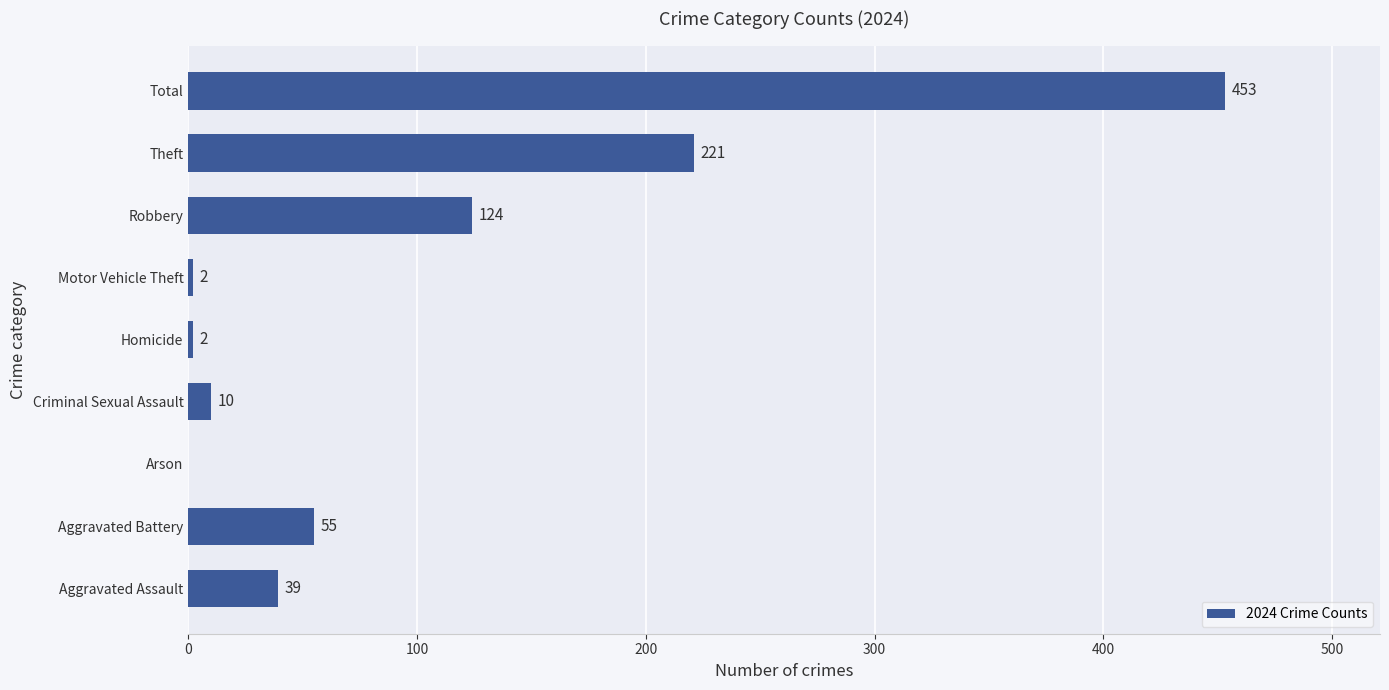

Are the bars grouped side by side (vs. stacked)?

No